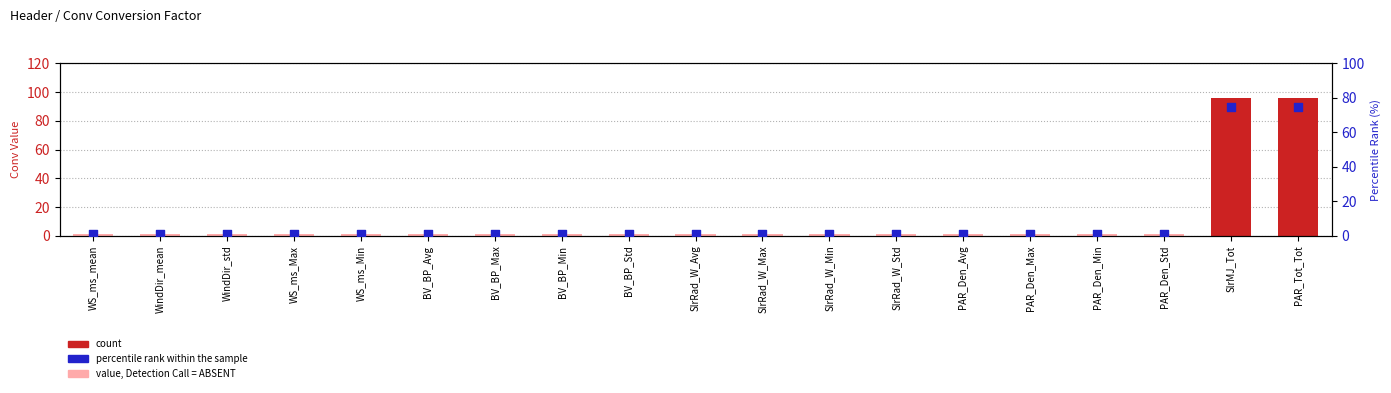

At how many categories does at least one series exceed 16?

2